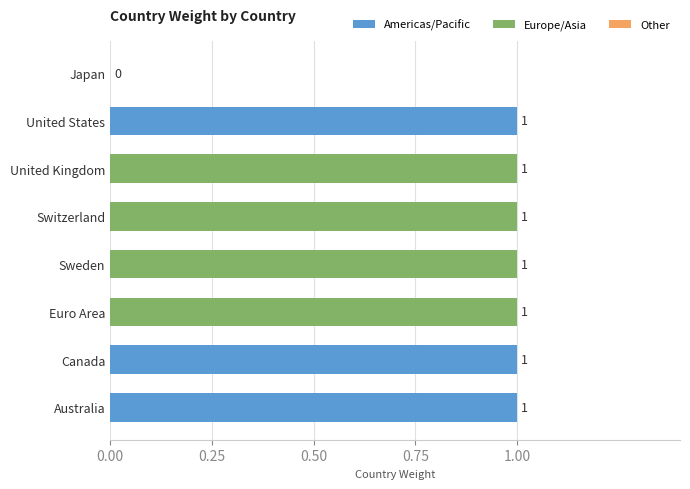

Approximately how many times larger is the value at Australia compared to United States?

1.0